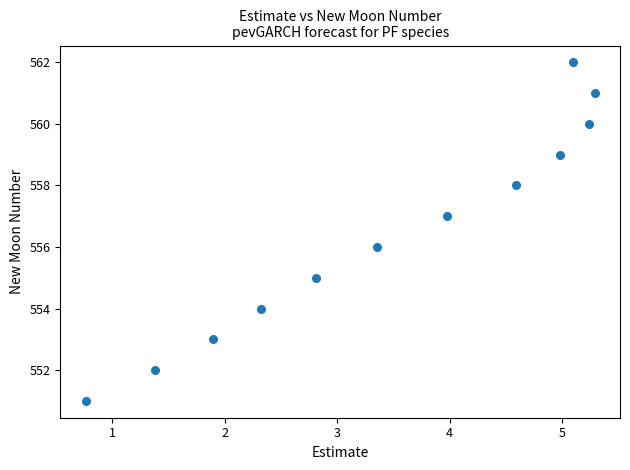

What is the range of Y values (max minus min)?

11